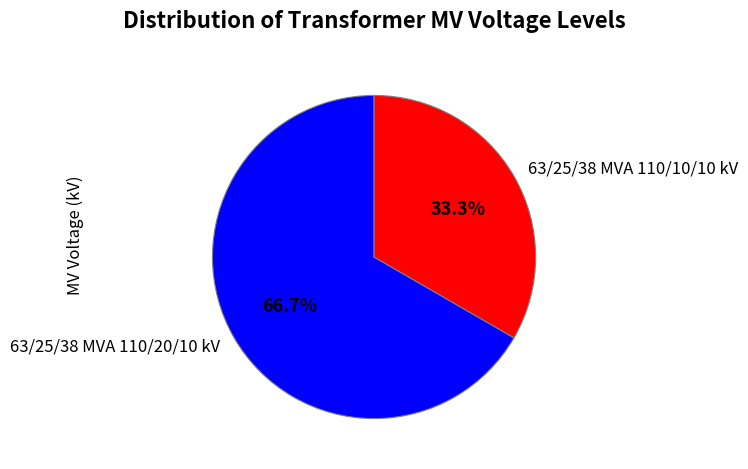

Does any single category account for the majority?

Yes